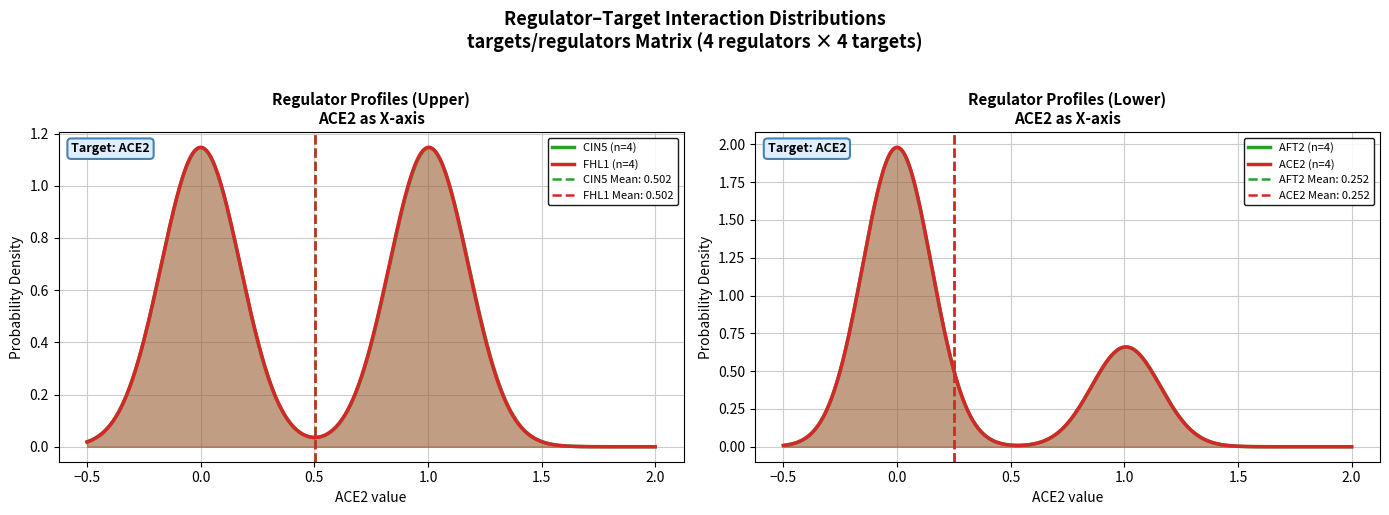

Which category has the lowest value in the ACE2 series?

AFT2